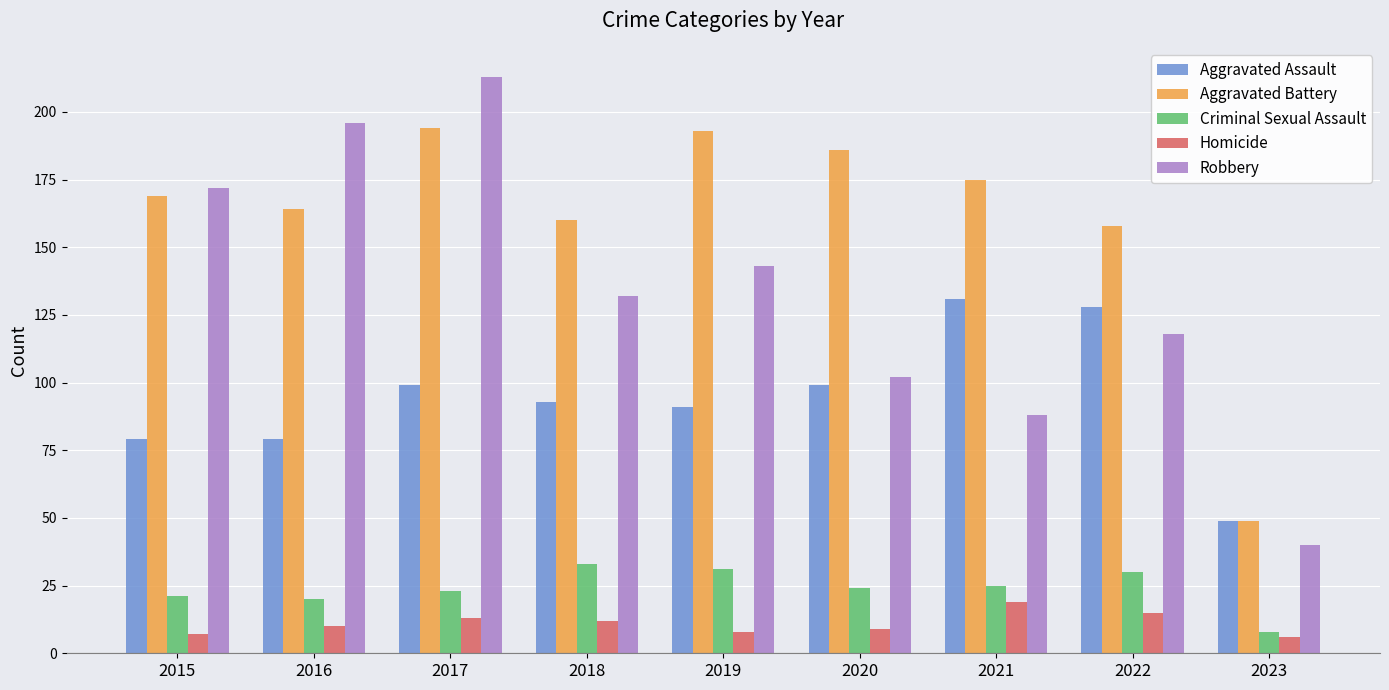

Which category has the lowest value in the Robbery series?

2023